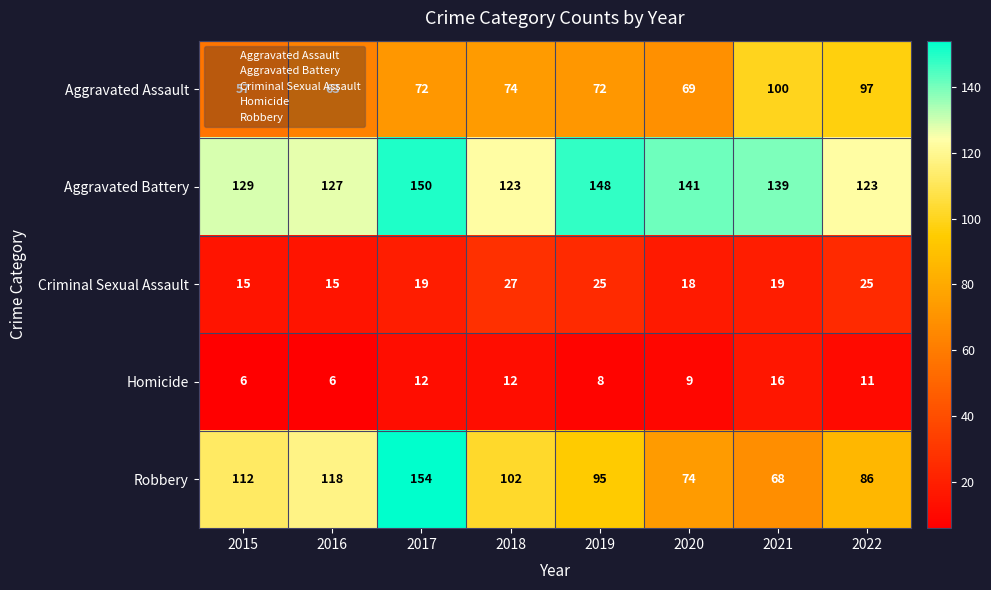

Rank the series at 2020 from lowest to highest value.

Homicide, Criminal Sexual Assault, Aggravated Assault, Robbery, Aggravated Battery